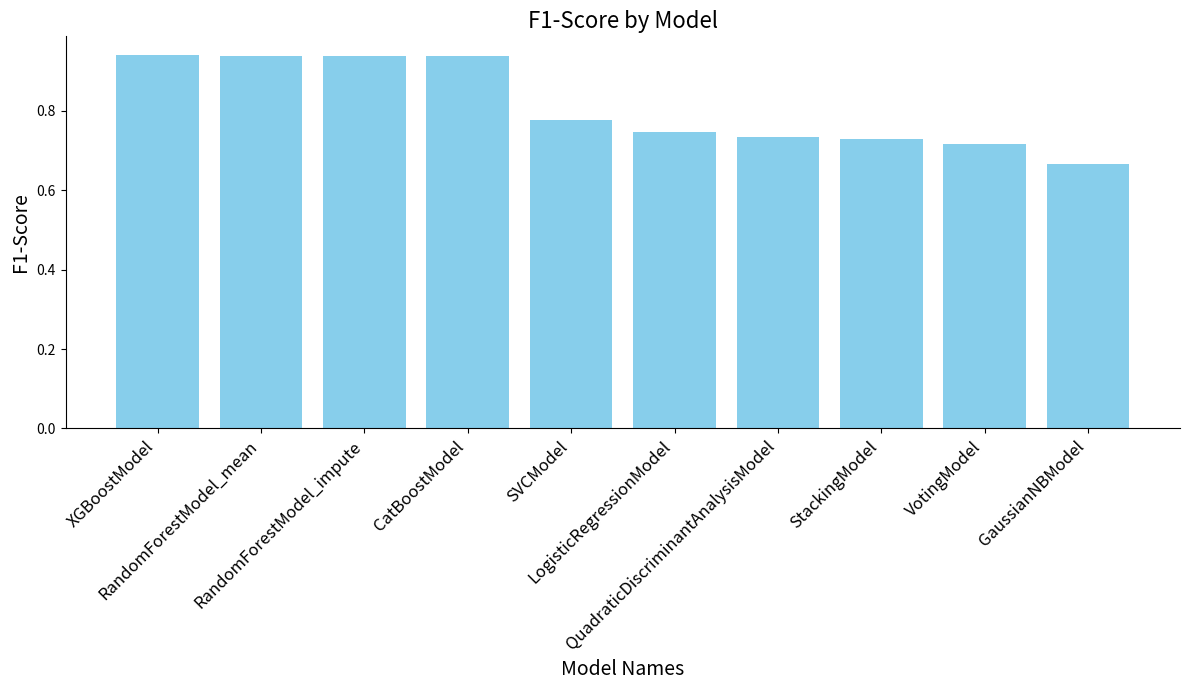

Count the values in the range 0 to 1.

10